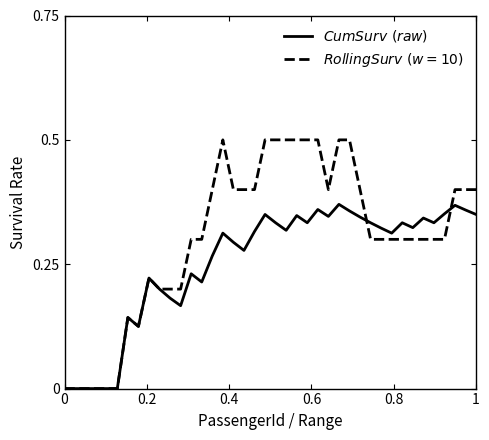

True or false: $RollingSurv\ (w=10)$ has more than 0 points higher than both neighbors.

True